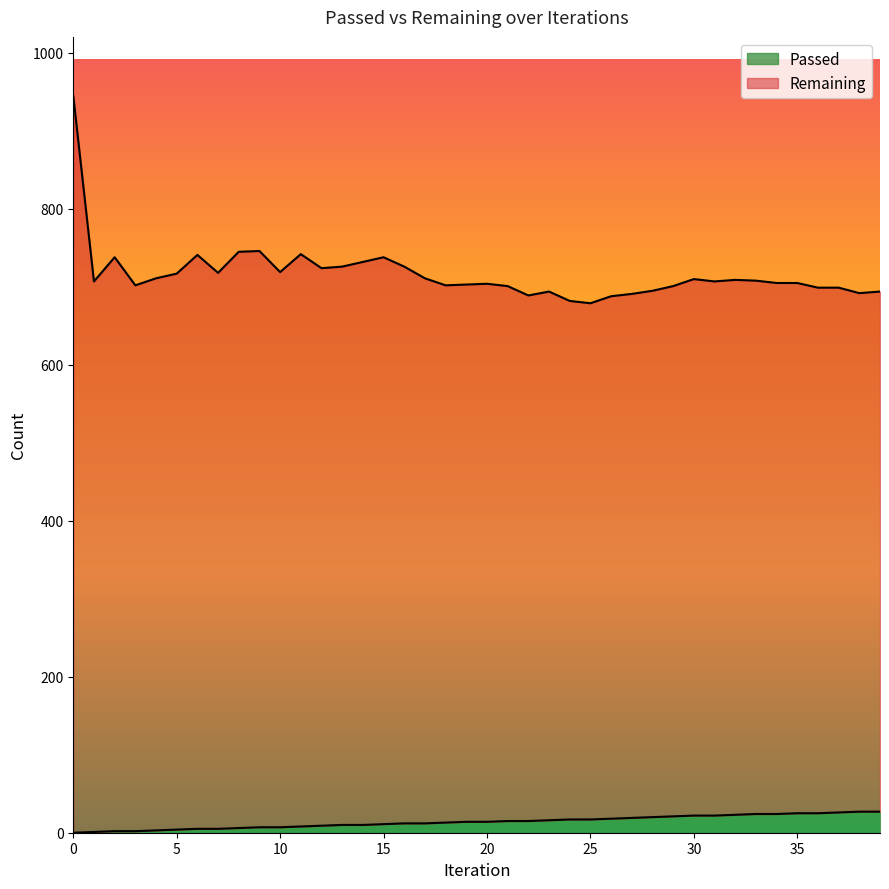

What is the sum of the Passed values at 36 and 2?

27